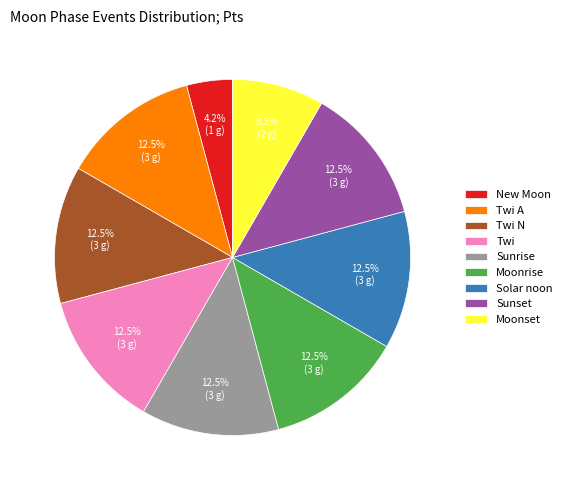

Which slice is the smallest?

New Moon